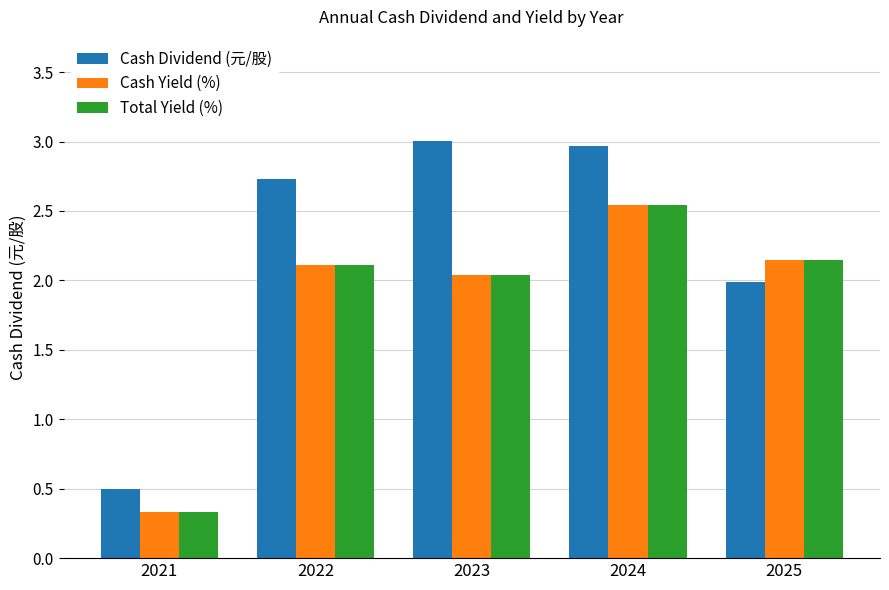

What is the average value of the Total Yield (%) series?

1.8